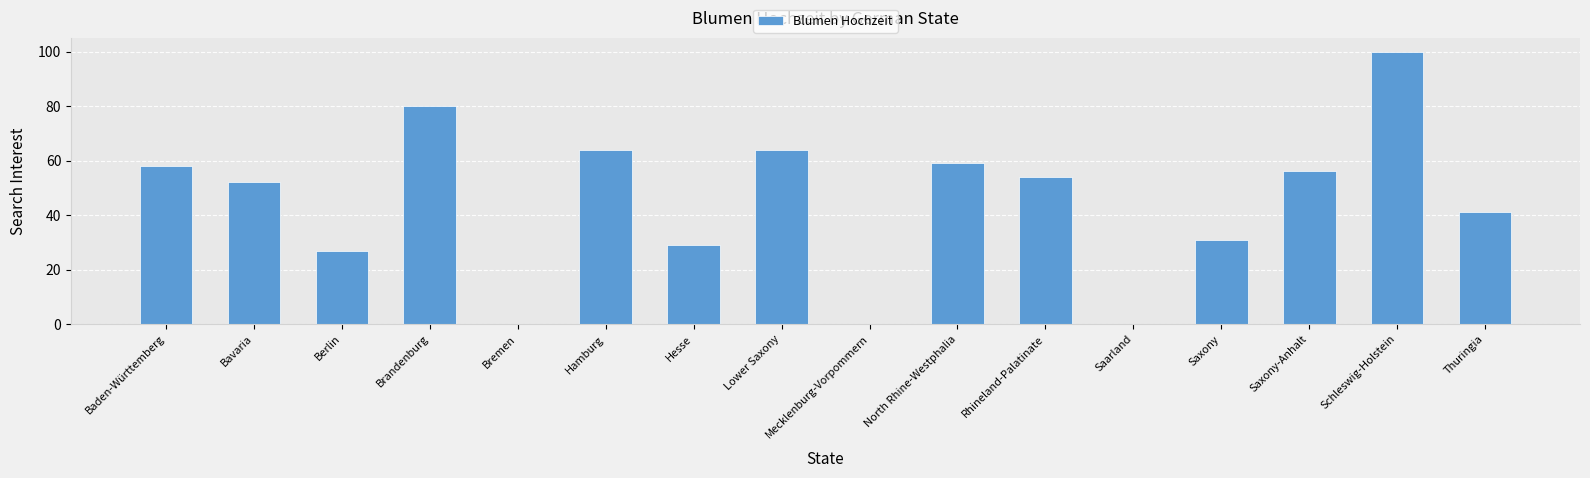

Is it true that the value at Thuringia is 41?

True